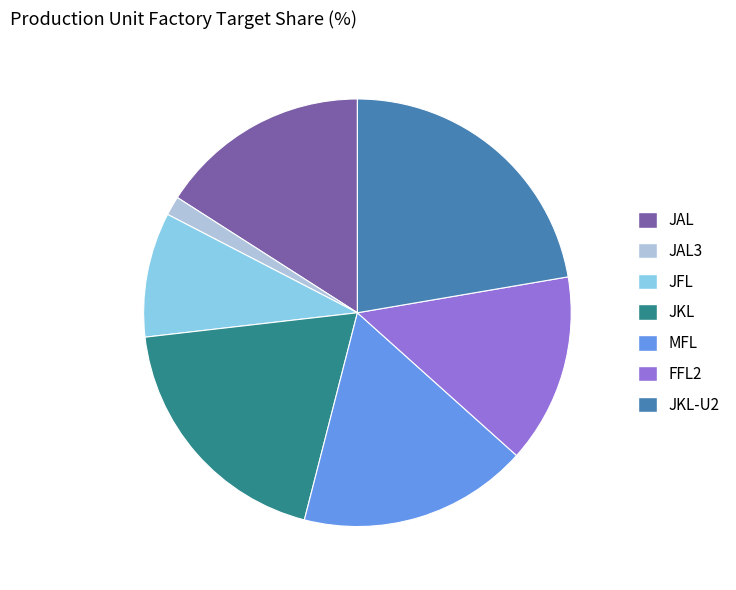

Does any single category account for the majority?

No